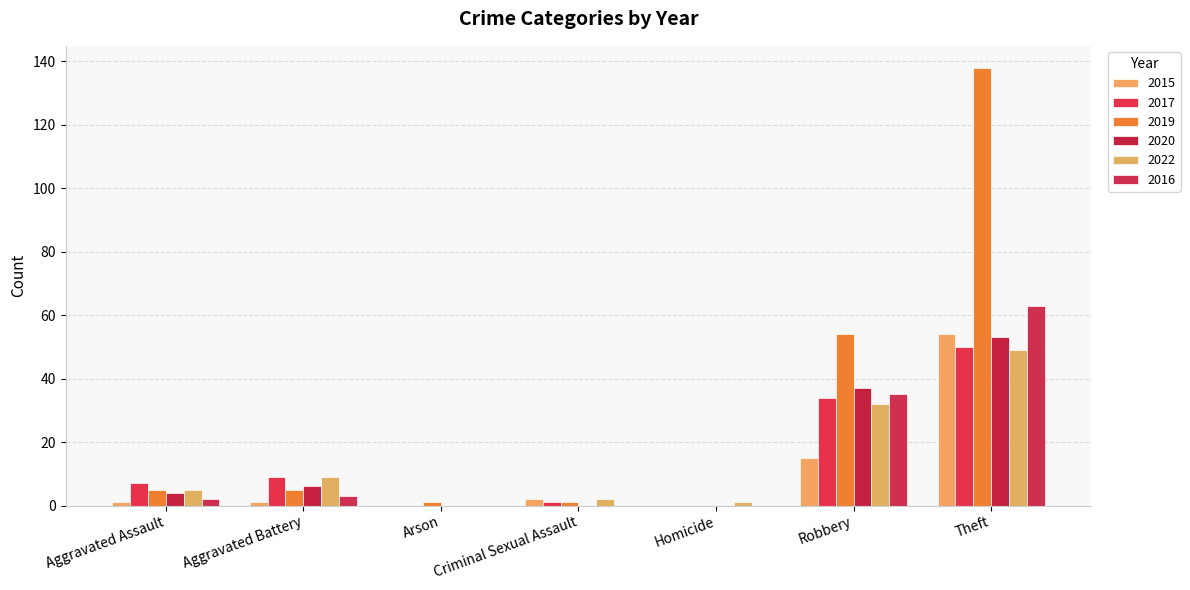

List the series in order of their peak value, highest first.

2019, 2016, 2015, 2020, 2017, 2022